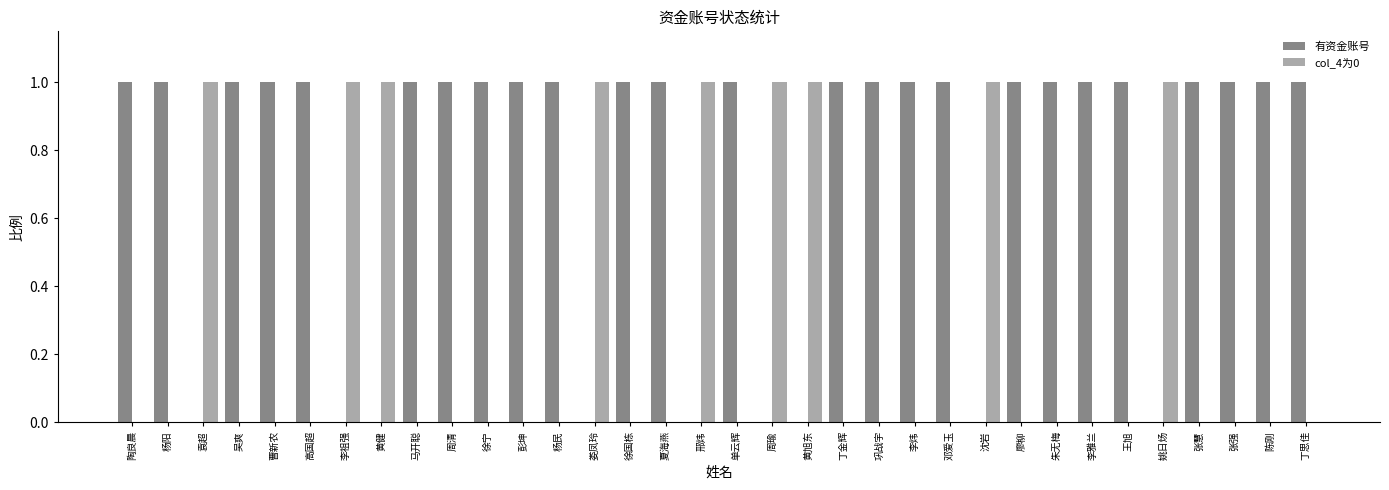

Is the value of col_4为0 at 徐宁 greater than the value of 有资金账号 at 陶良晨?

No